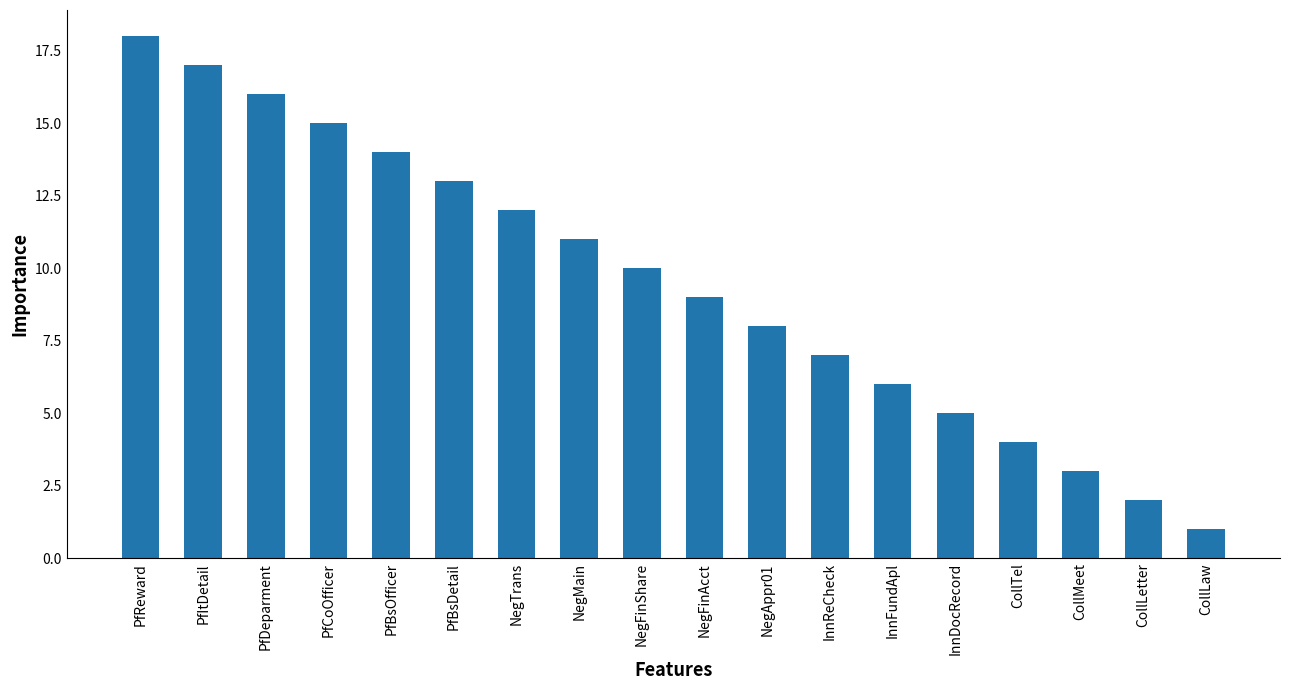

Which has a higher value, NegAppr01 or InnFundApl?

NegAppr01